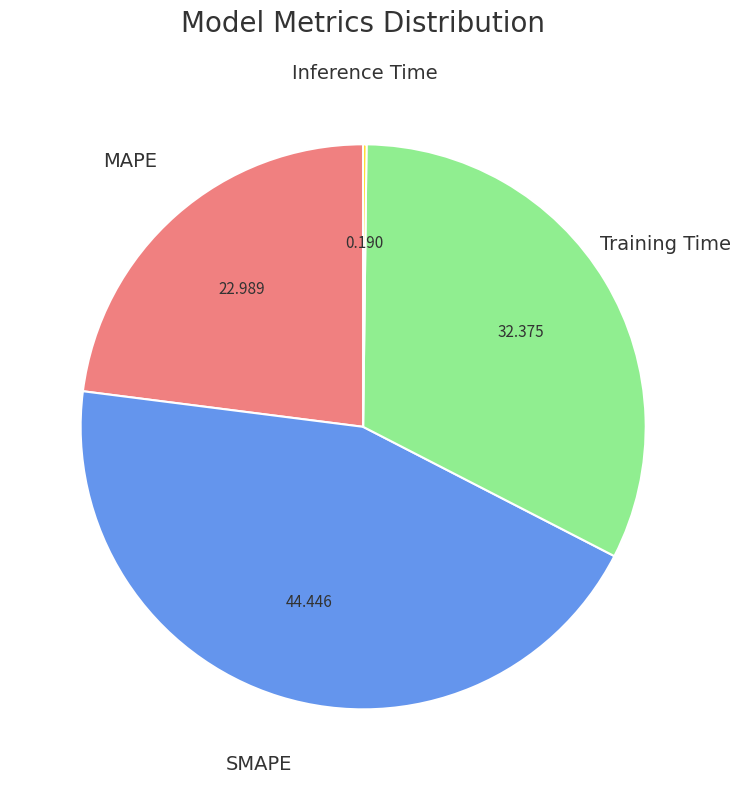

Do Training Time and SMAPE together represent more than half of the pie?

Yes